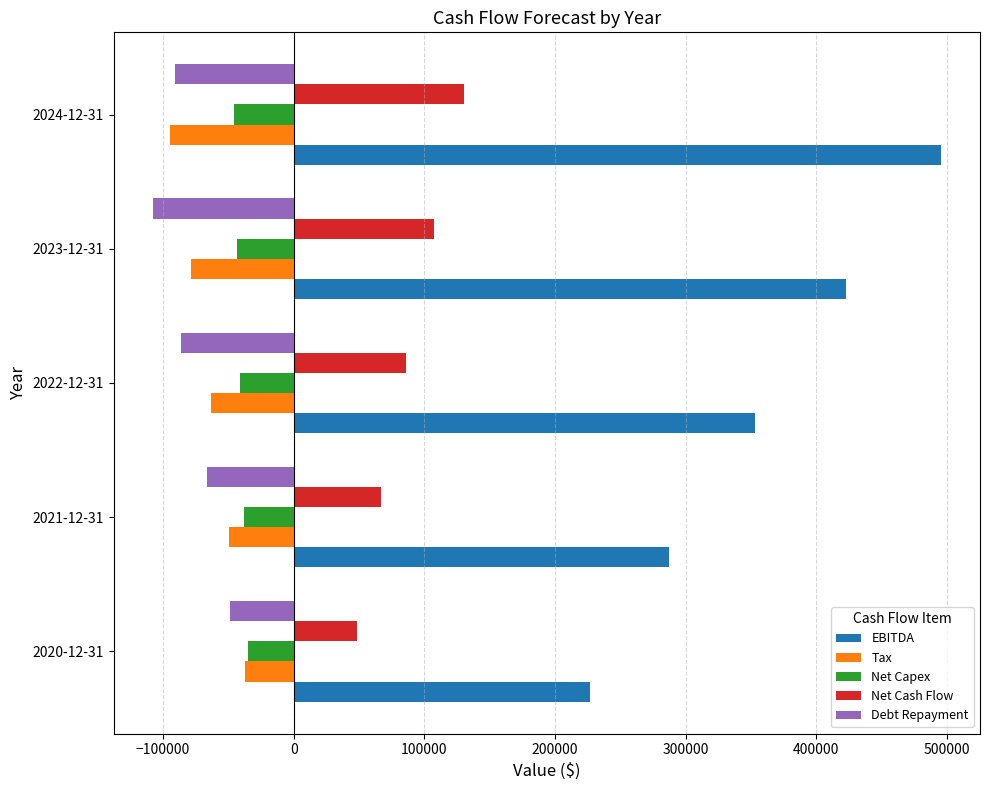

Which series changed the most between 2020-12-31 and 2024-12-31?

EBITDA